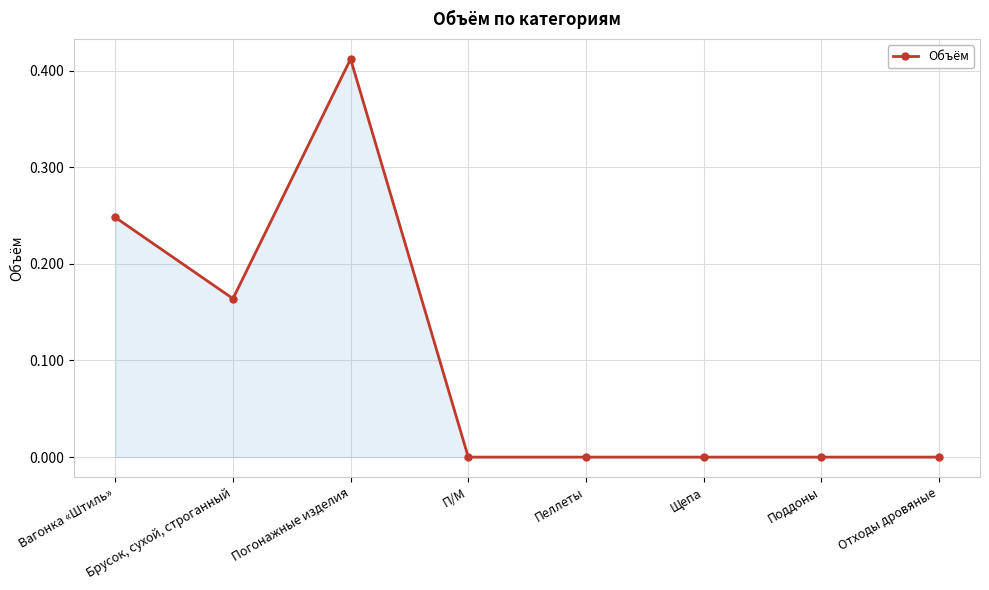

What position from the right is Отходы дровяные?

1